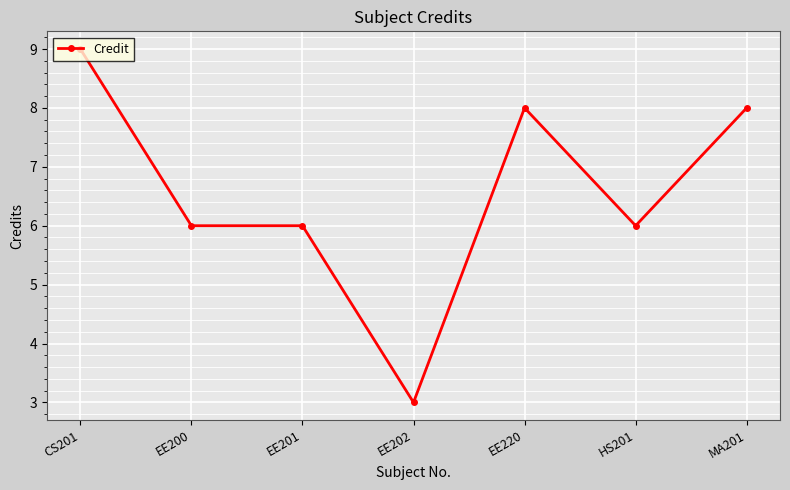

What is the minimum value shown in the chart?

3